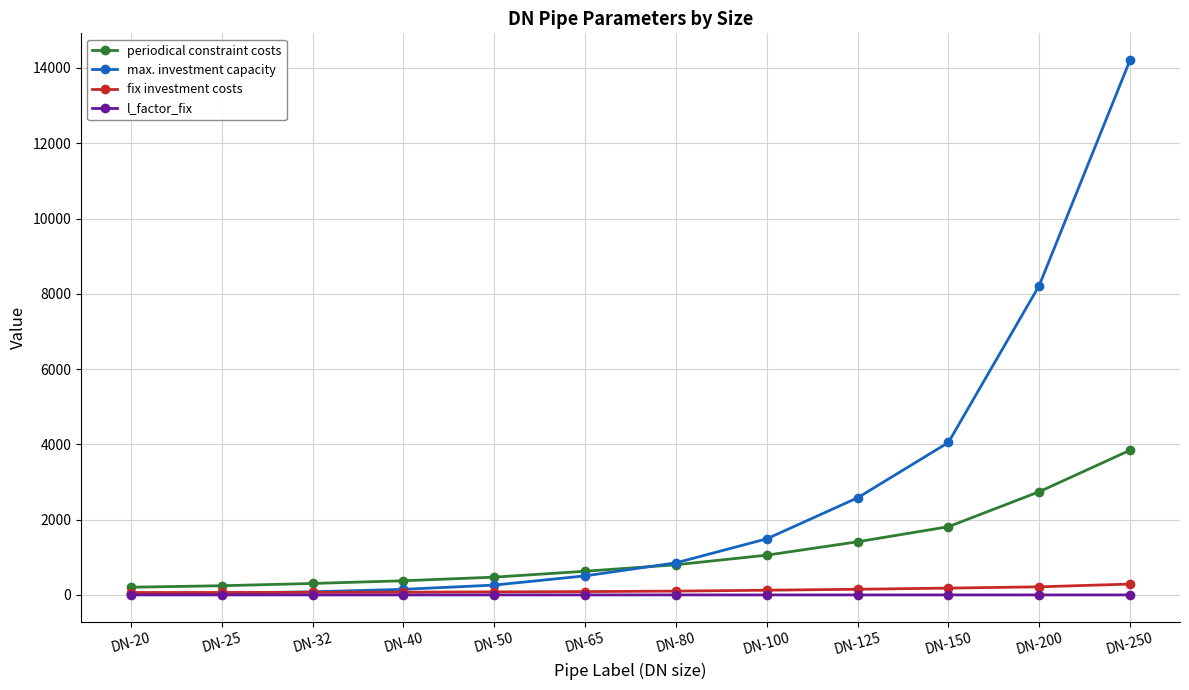

What is the total value across all series at DN-40?

596.0